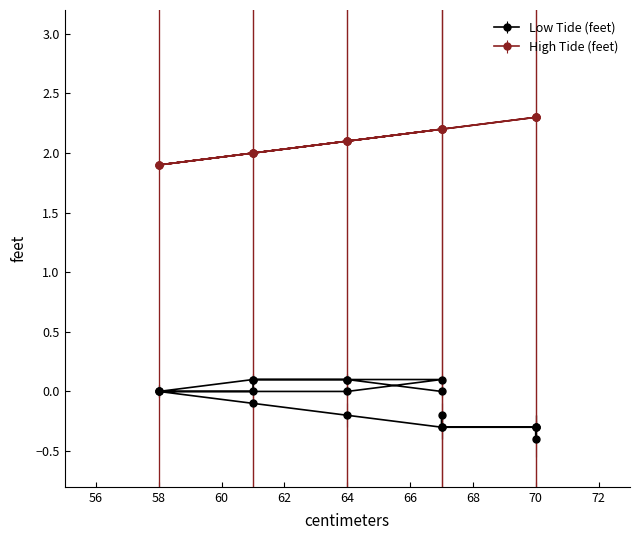

What is the difference between the maximum and second lowest values in the Low Tide (feet) series?

0.4